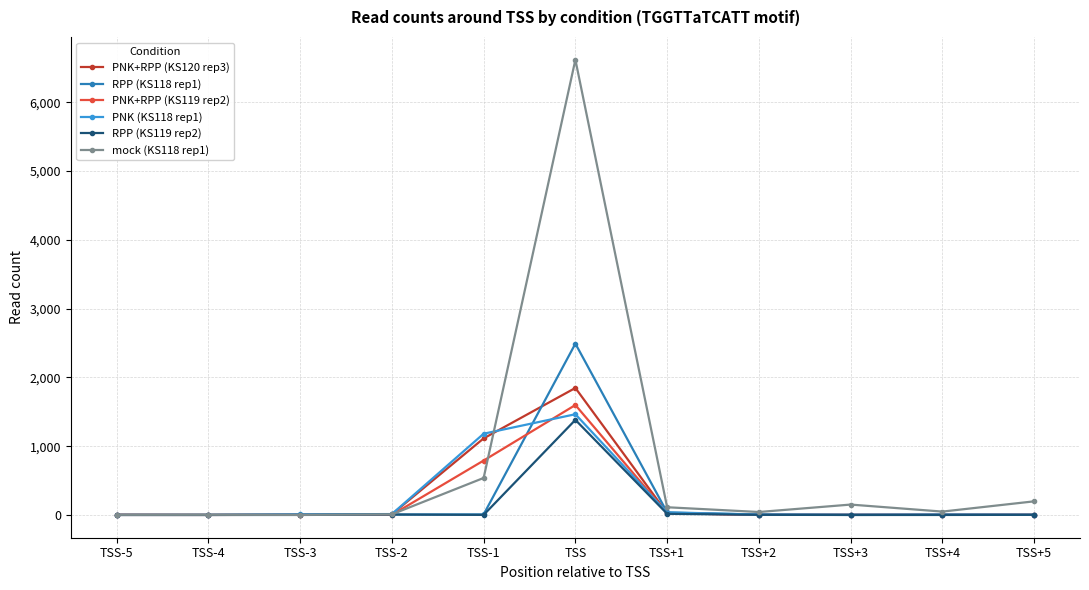

What value does the mock (KS118 rep1) series have at TSS-4?

3